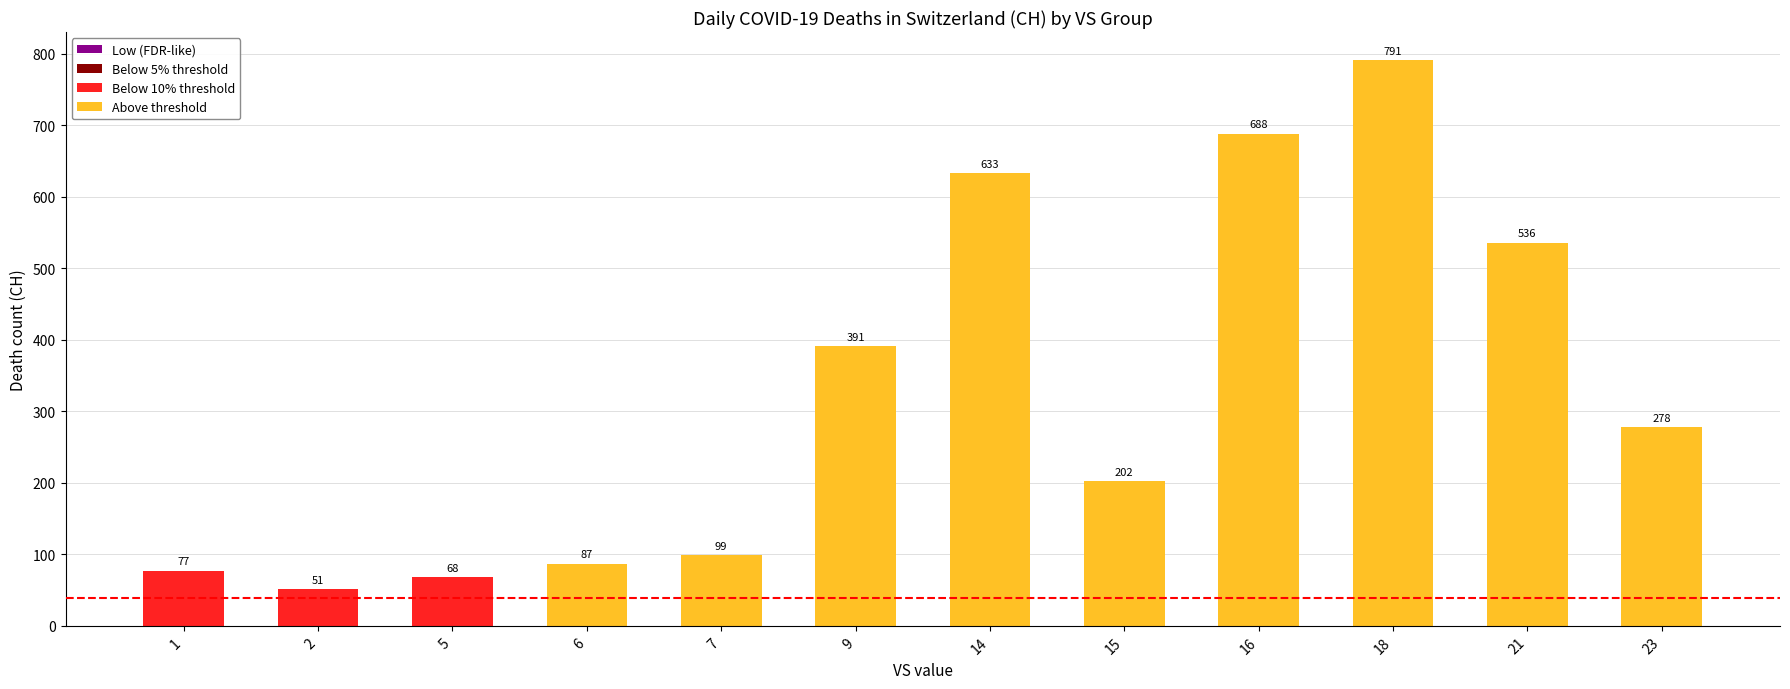

Reading right to left, transcribe all the data shown in this chart.

278	536	791	688	202	633	391	99	87	68	51	77